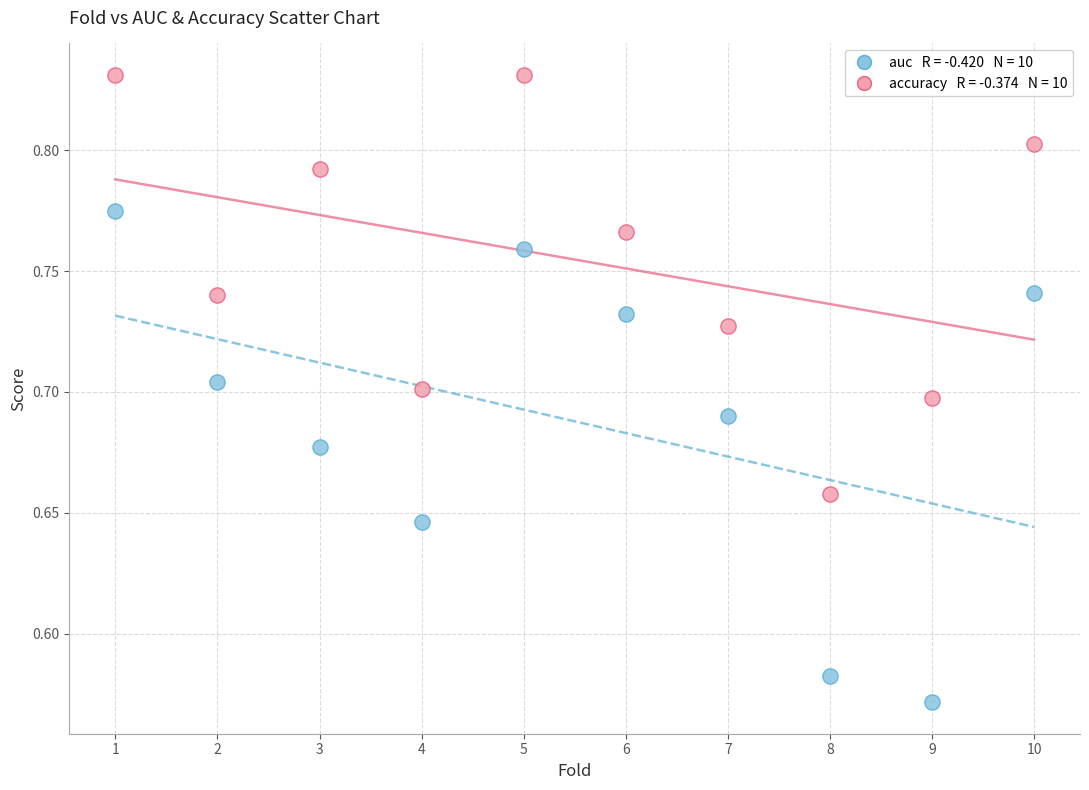

Across all data points, what is the range of Y values (max minus min)?

0.3